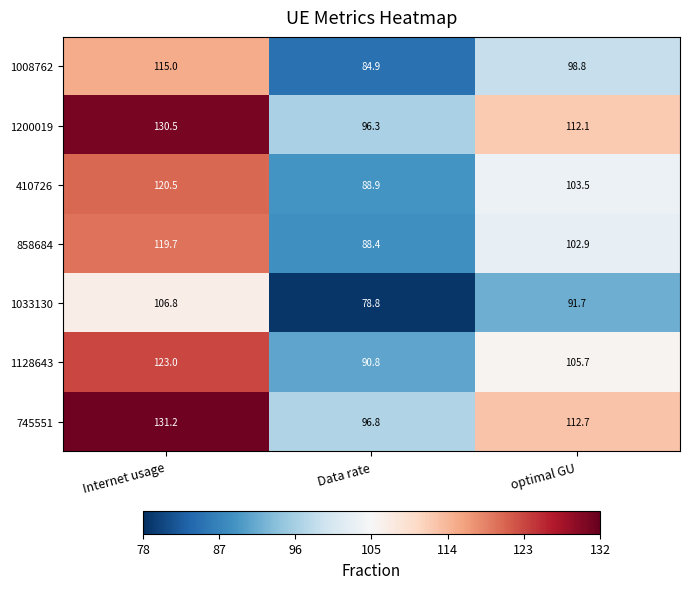

What is the difference between the 1008762 values at optimal GU and Data rate?

13.9